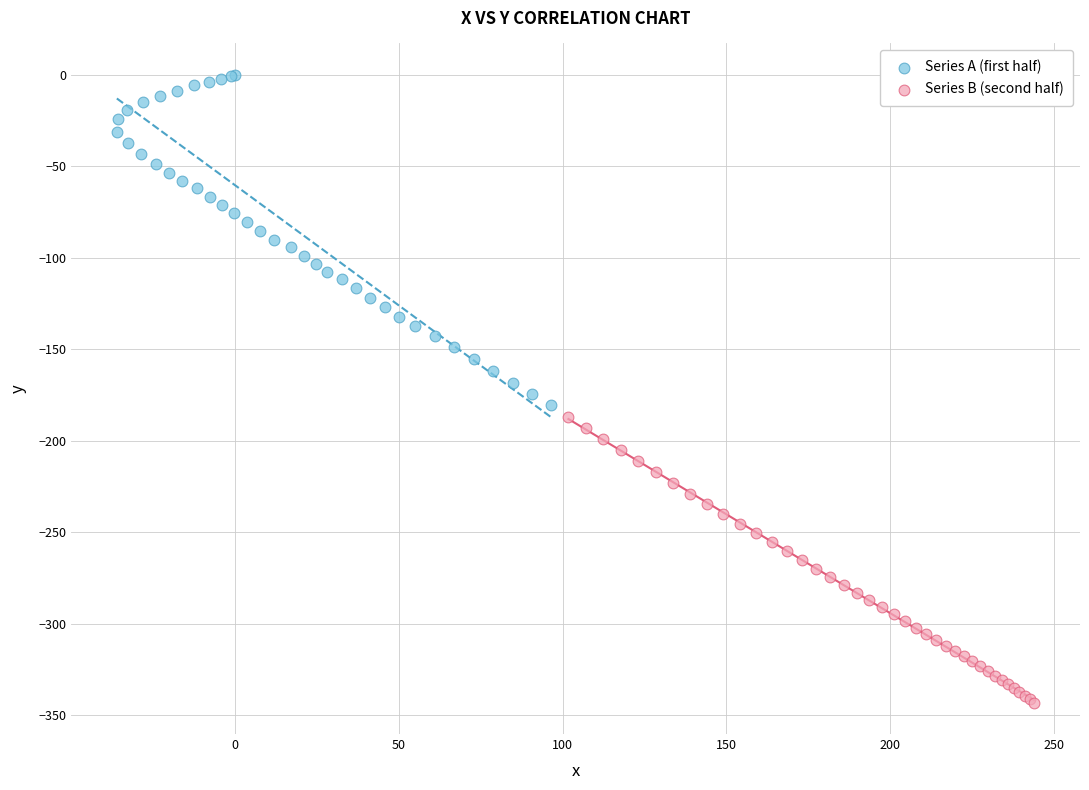

Which series has the largest Y range (max minus min)?

Series A (first half)